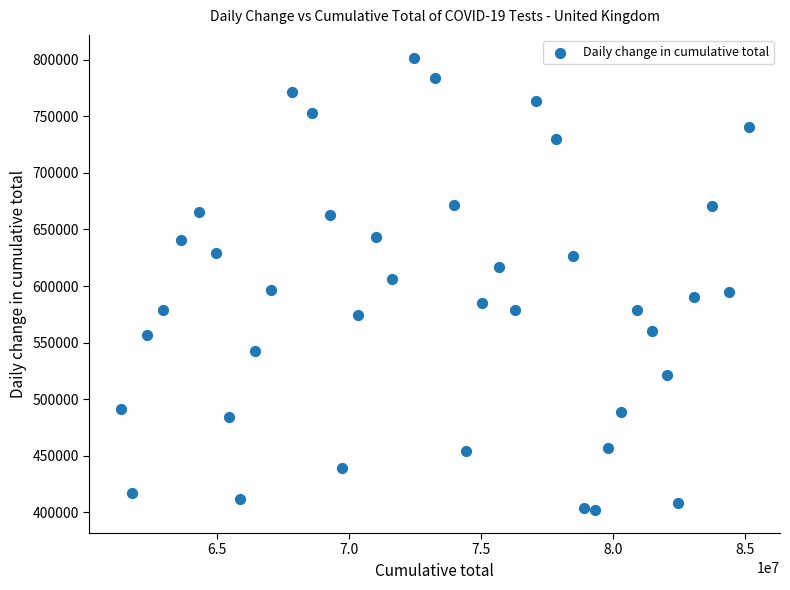

What is the range of Y values (max minus min)?

400163